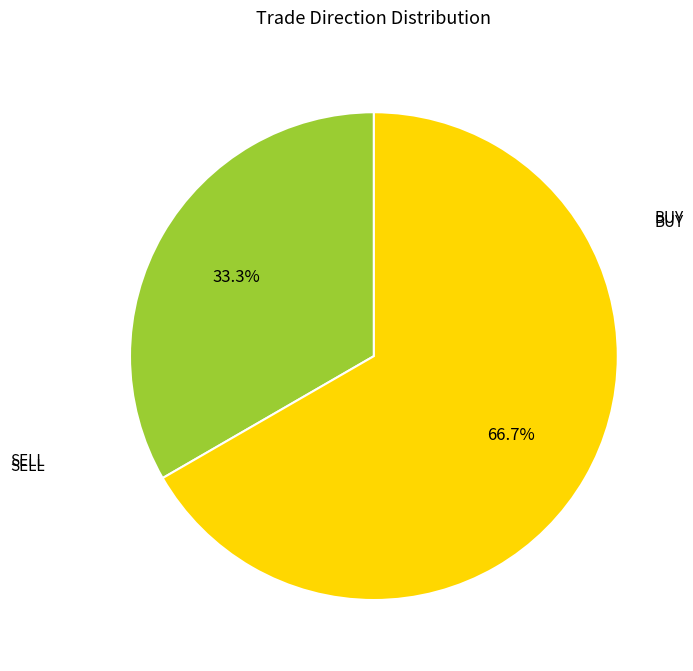

Is there a majority slice in this chart?

Yes